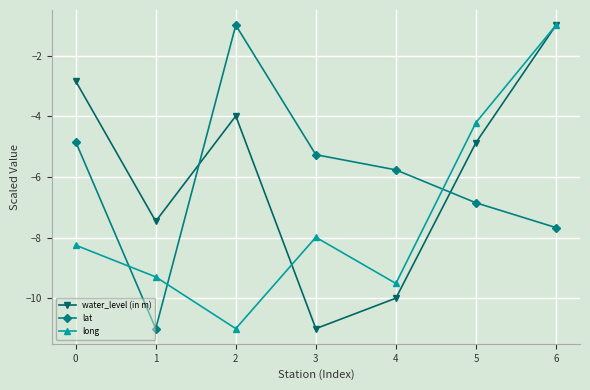

Rank the categories by lat value from lowest to highest.

1, 6, 5, 4, 3, 0, 2